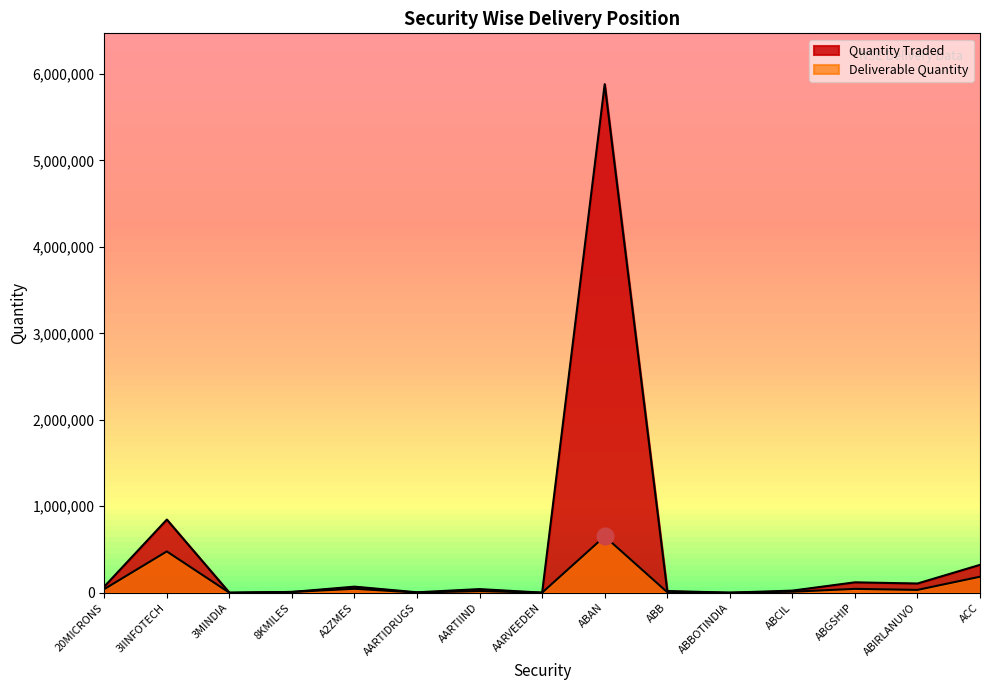

True or false: Deliverable Quantity has a value of 32779 at ABIRLANUVO.

True